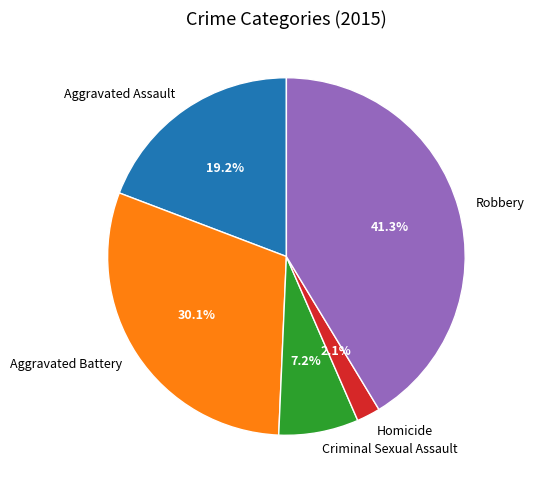

Is it true that Aggravated Battery is 37% of the pie?

False